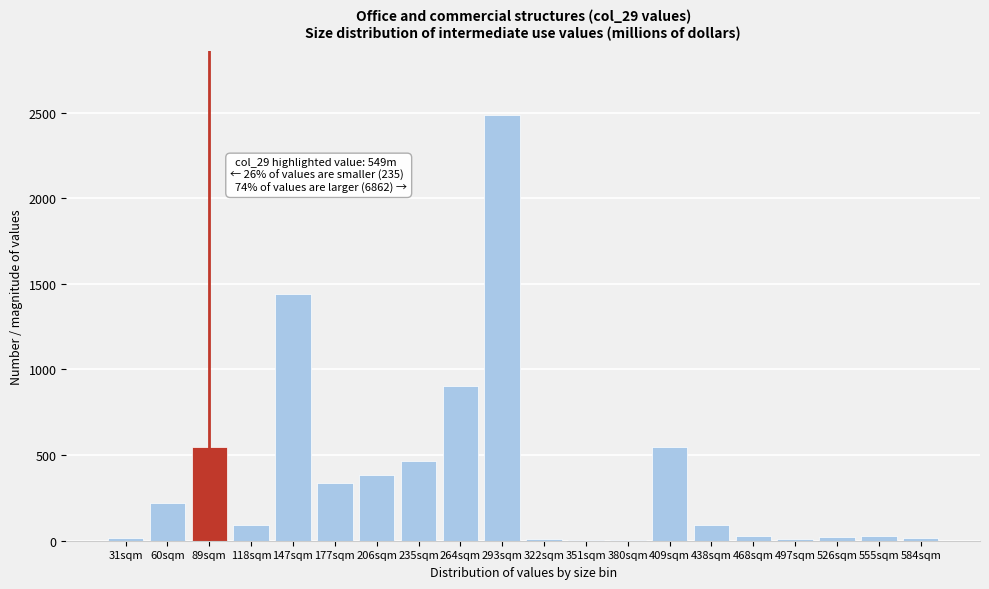

True or false: the data shows 339 at 177sqm.

True